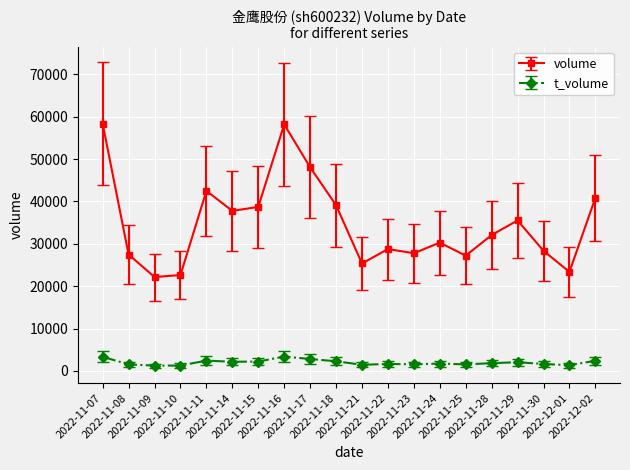

At 2022-12-01, list the series in order from largest to smallest.

volume, t_volume